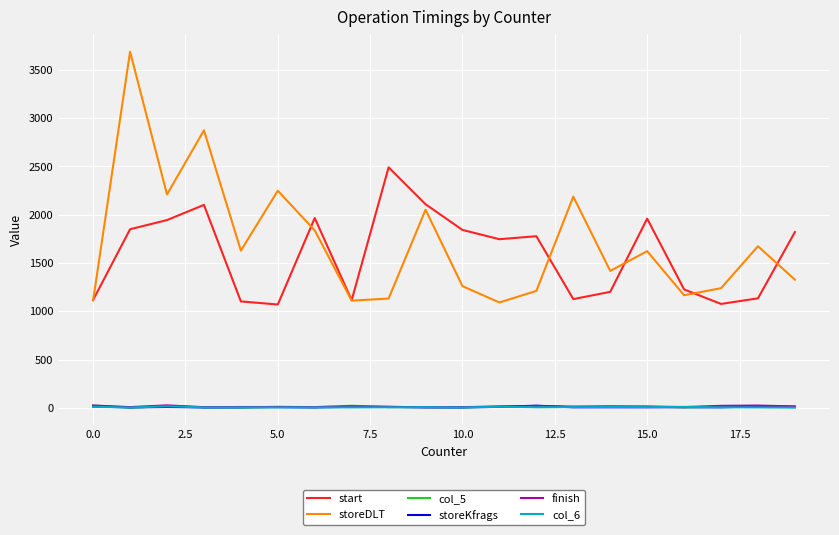

True or false: storeKfrags and storeDLT intersect in this chart.

False